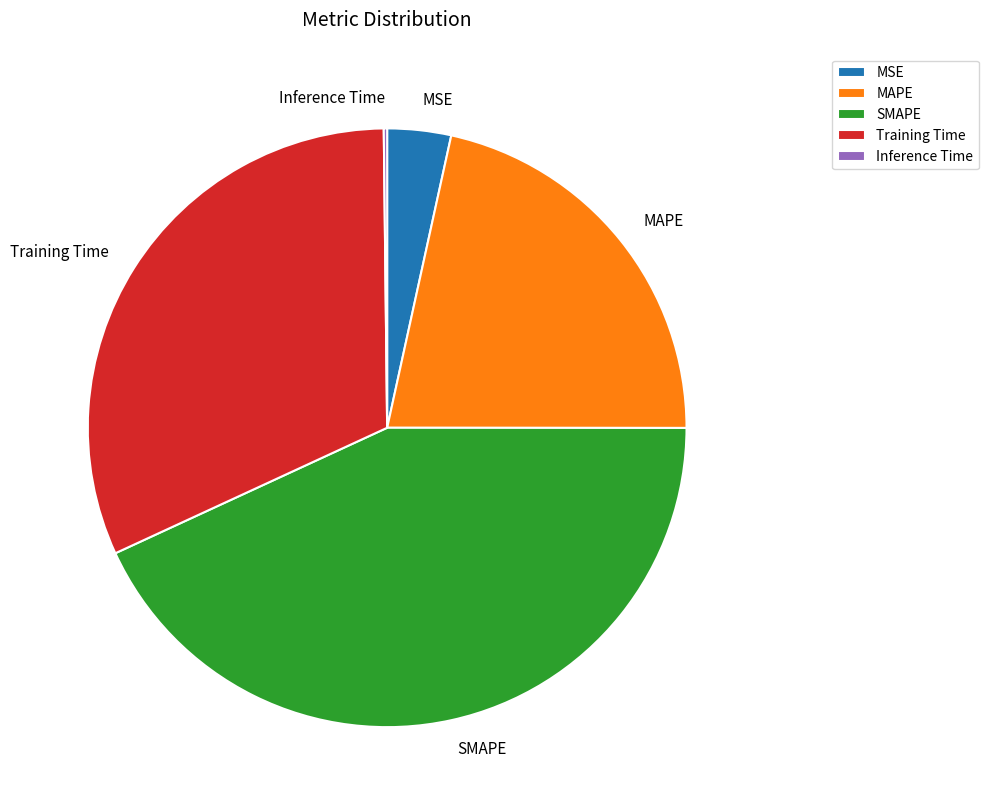

Does any single category account for the majority?

No